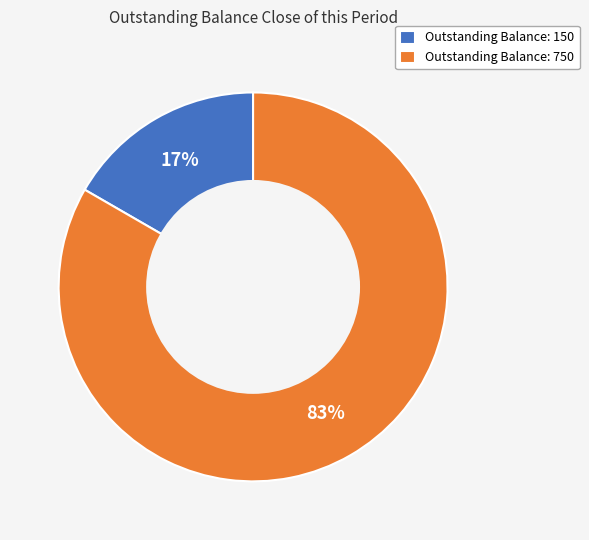

To the nearest percent, what portion does Outstanding Balance: 750 represent?

83%